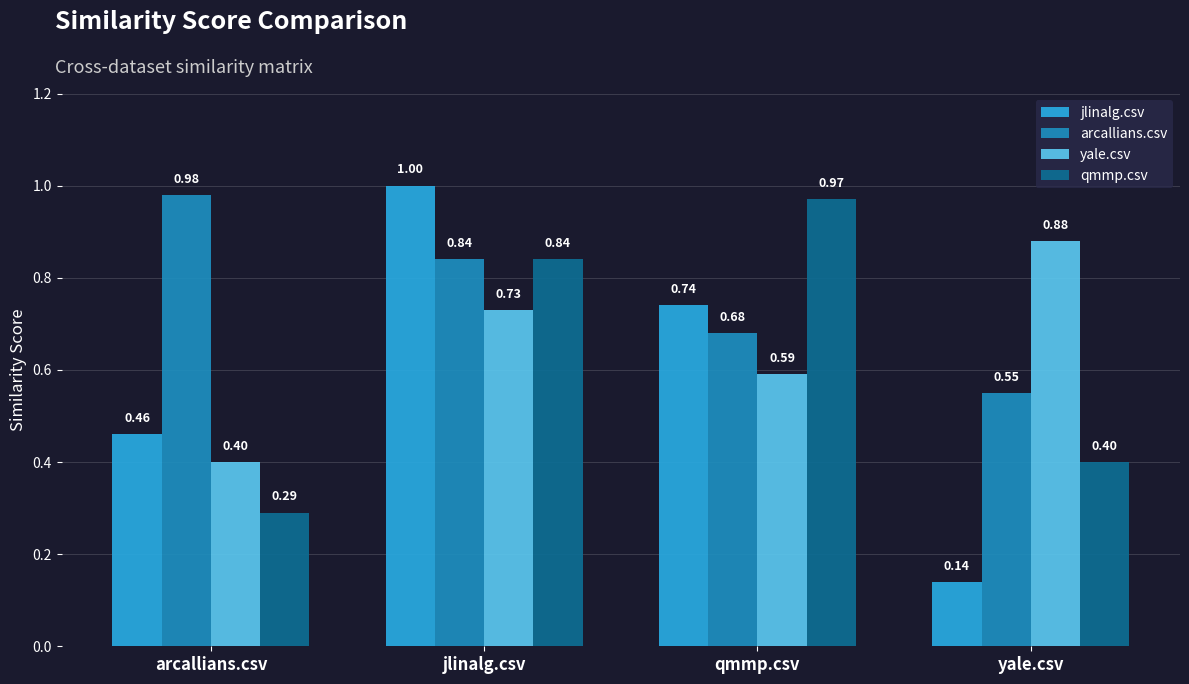

Count the yale.csv values in the range 0 to 1.

4